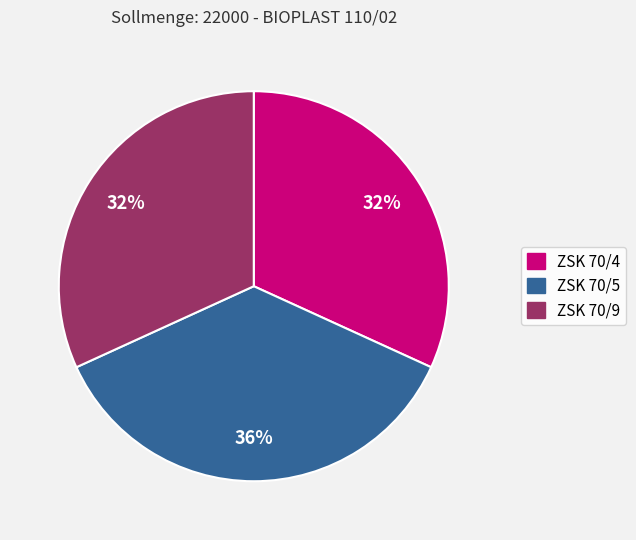

Which category has the biggest portion of the pie?

ZSK 70/5